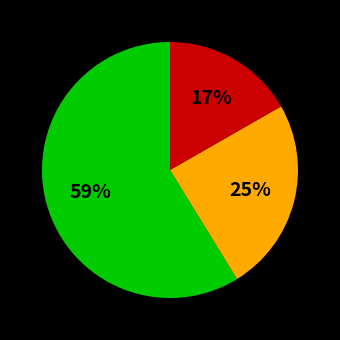

Is there a majority slice in this chart?

Yes